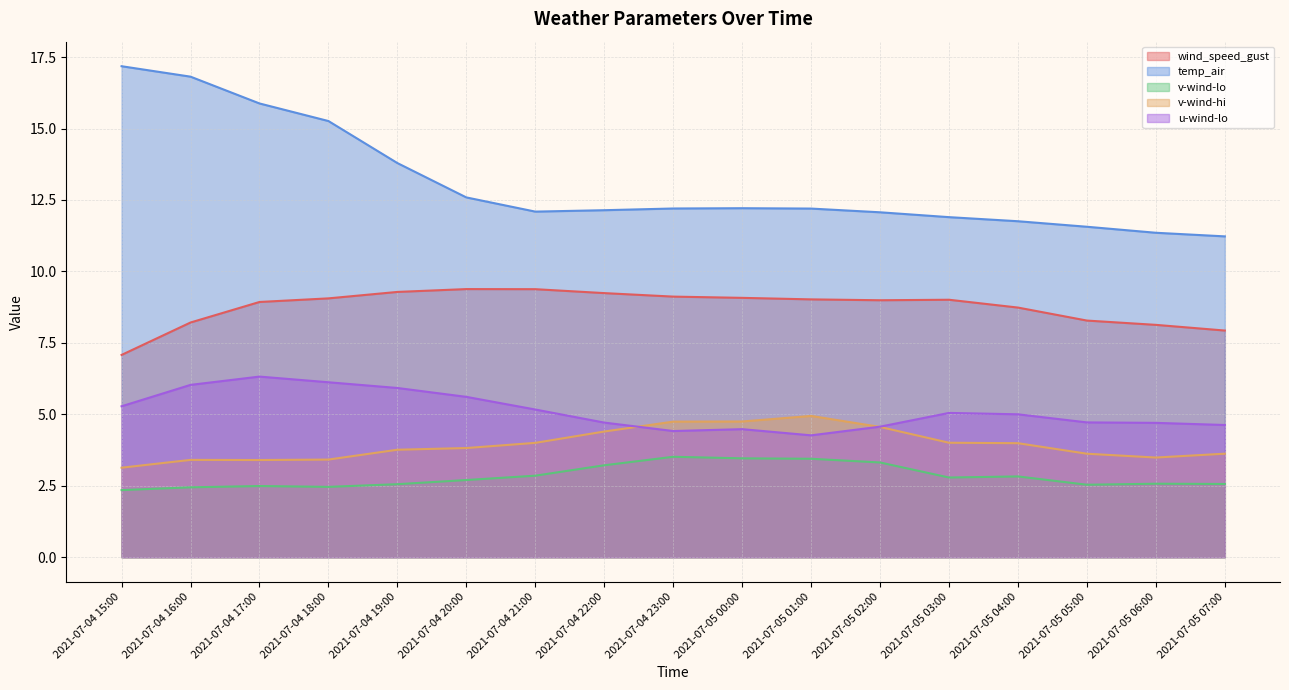

The value of wind_speed_gust at 2021-07-05 06:00 is 3.1. True or false?

False